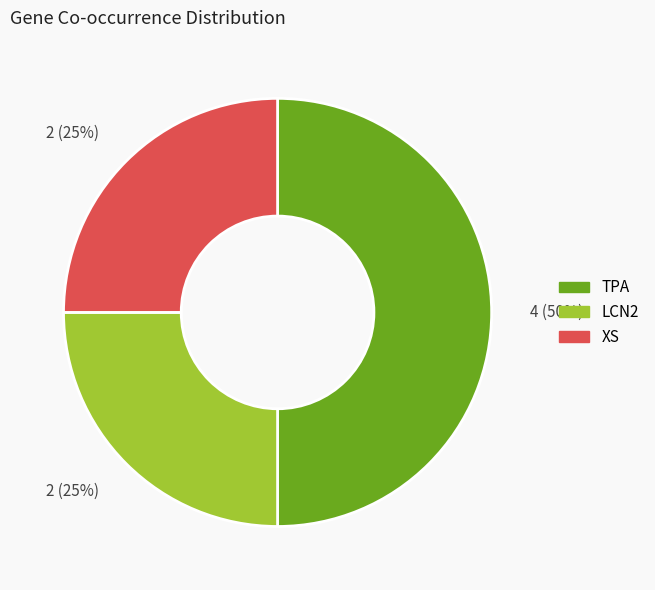

To the nearest percent, what is the difference between the largest and smallest slice percentages?

25%